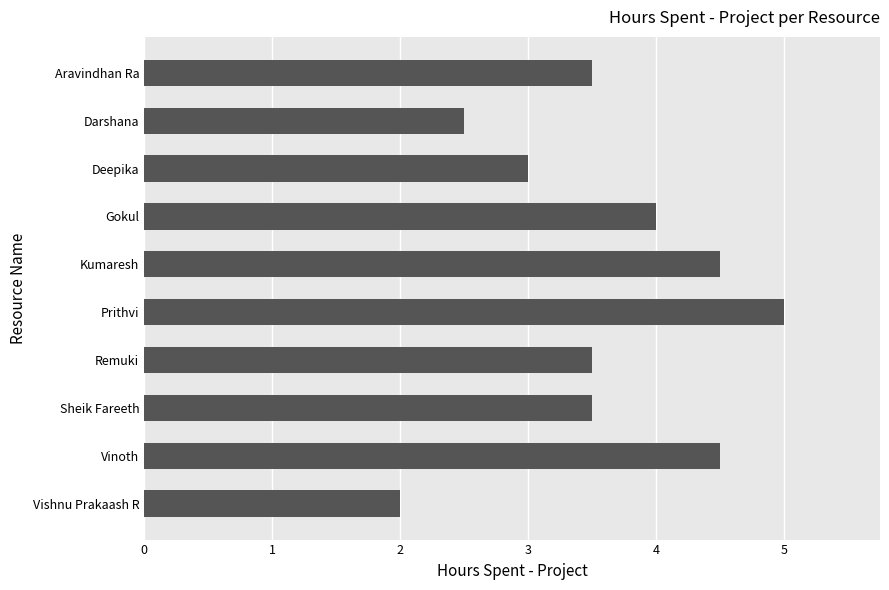

What is the maximum value shown in the chart?

5.0